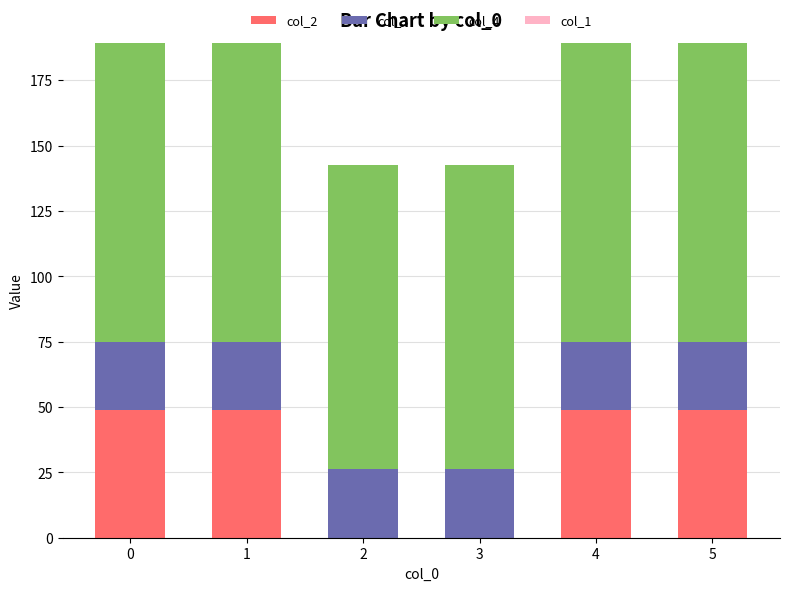

The value of col_2 at 4 is 48.7. True or false?

True